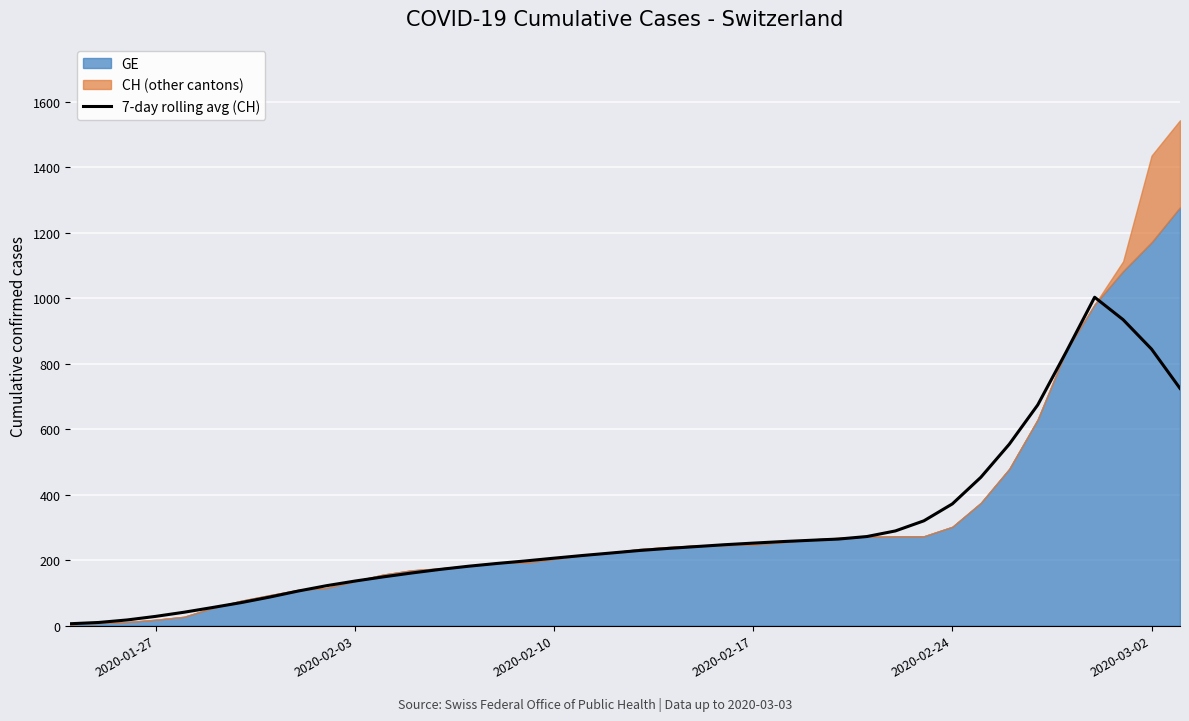

What is the sum of all values?

11640.4